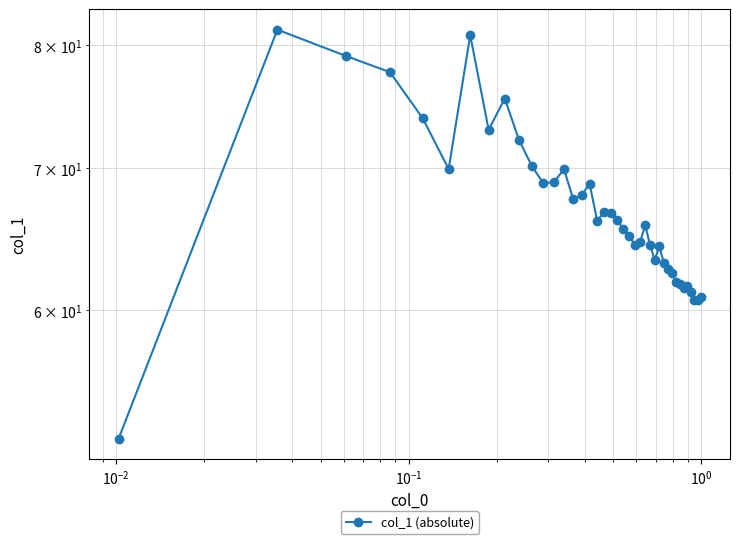

Is this an area chart (filled region under the line)?

No